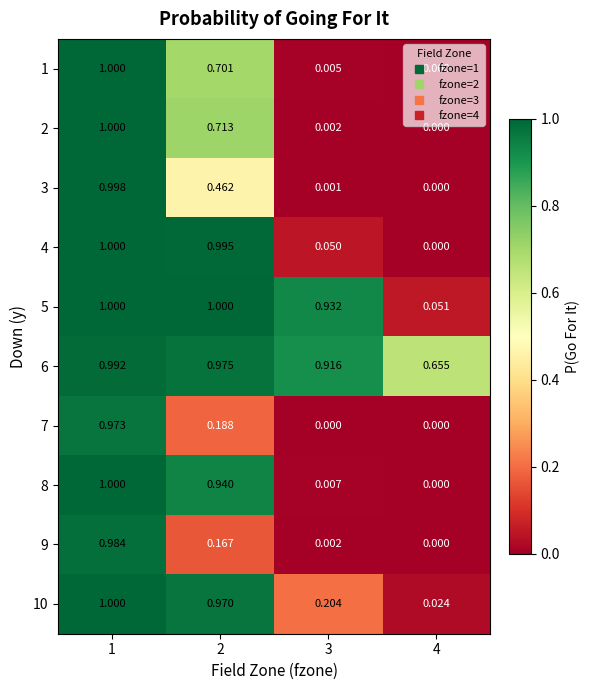

At 3, list the series in order from largest to smallest.

5, 6, 10, 4, 8, 1, 9, 2, 3, 7